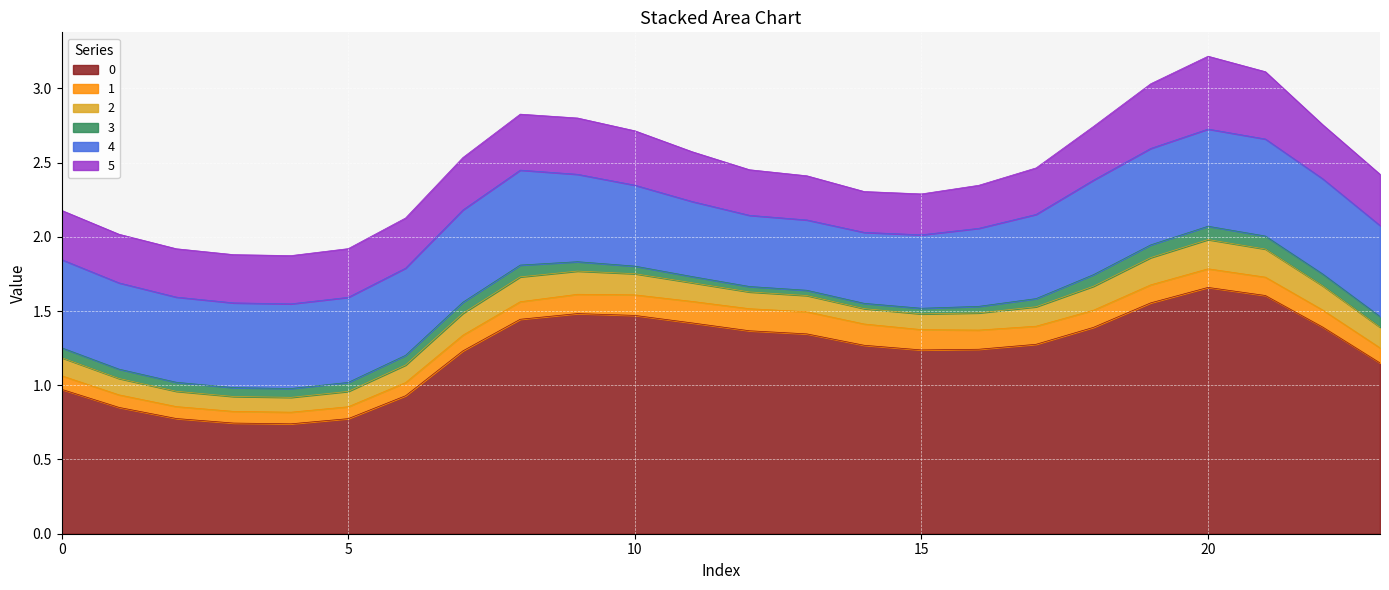

What is the value of the 5 point at the 23rd from the left?

0.4